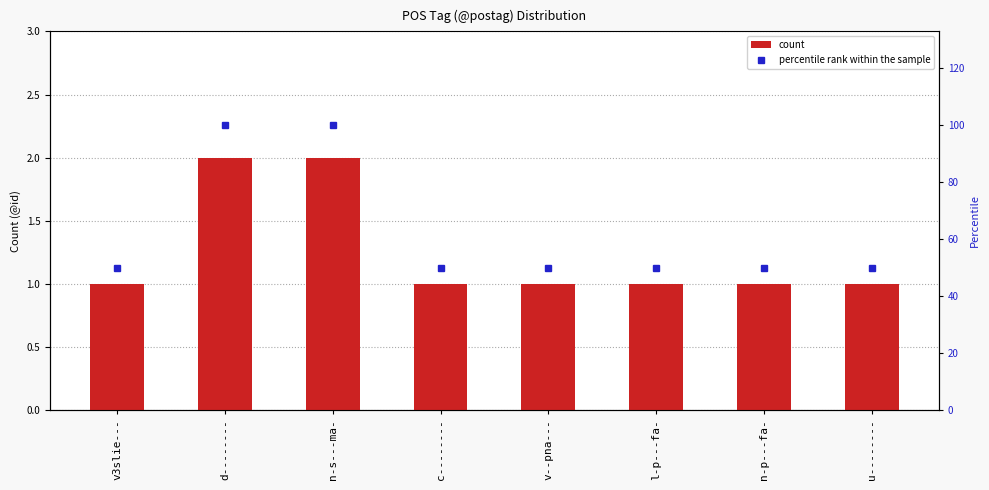

What is the value of the count bar at the 6th from the left?

1